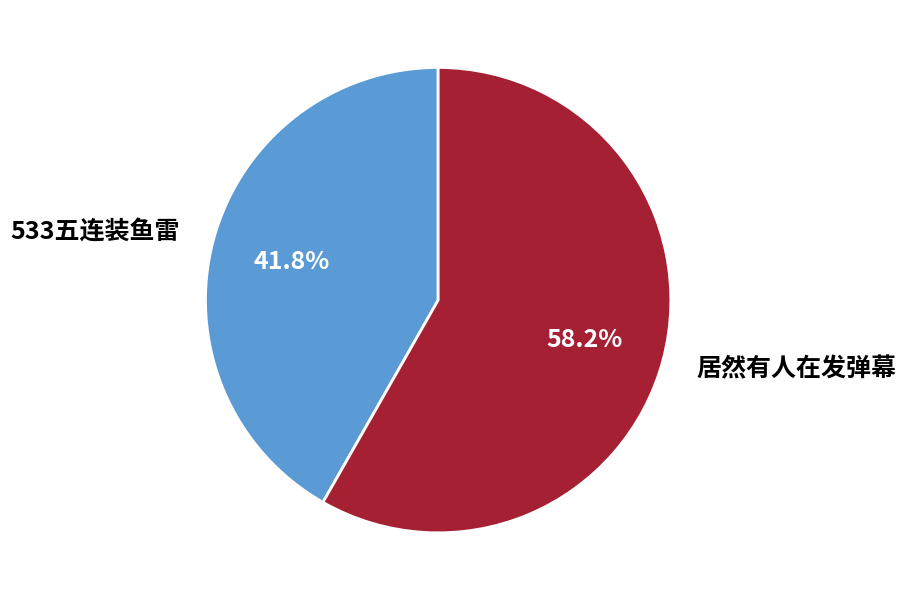

Count the number of slices in the pie.

2